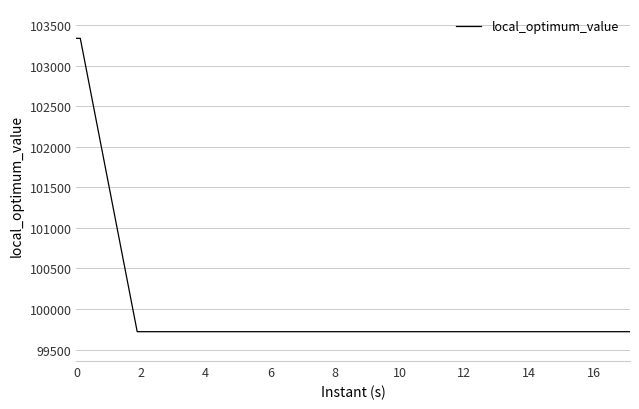

What is the sum of all values?

3996030